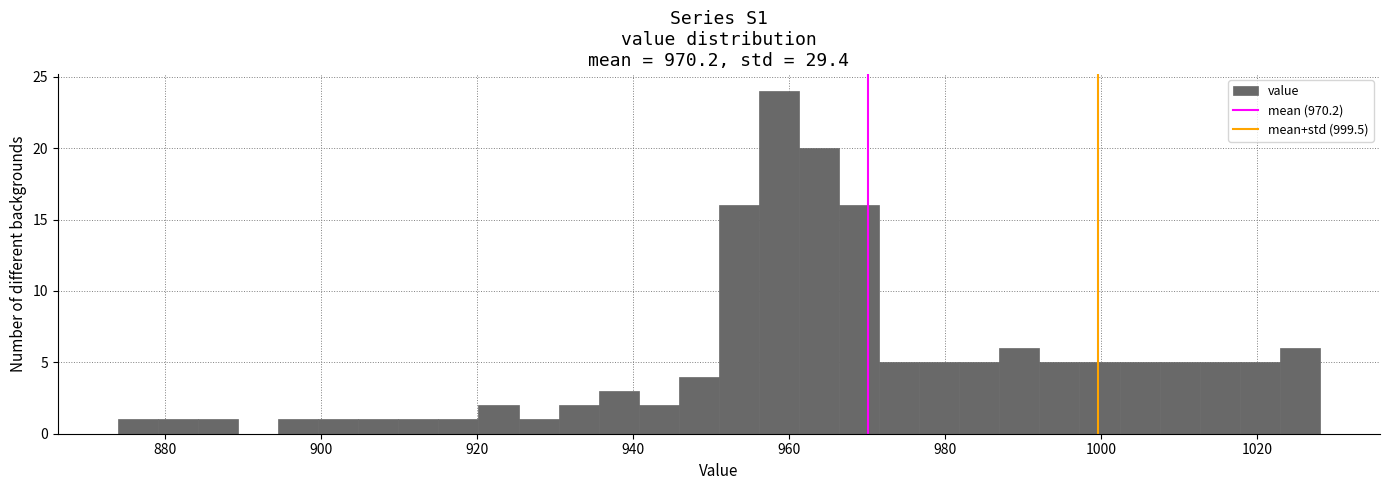

Around what value on the x-axis is the tallest bar? Give the approximate position of its centre, as read against the axis.

958